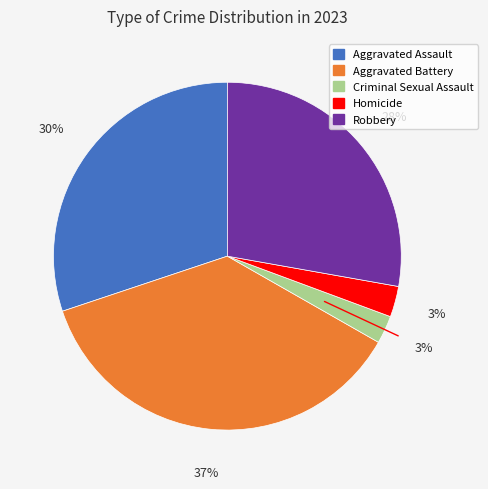

What percentage is the Criminal Sexual Assault slice, to the nearest percent?

3%